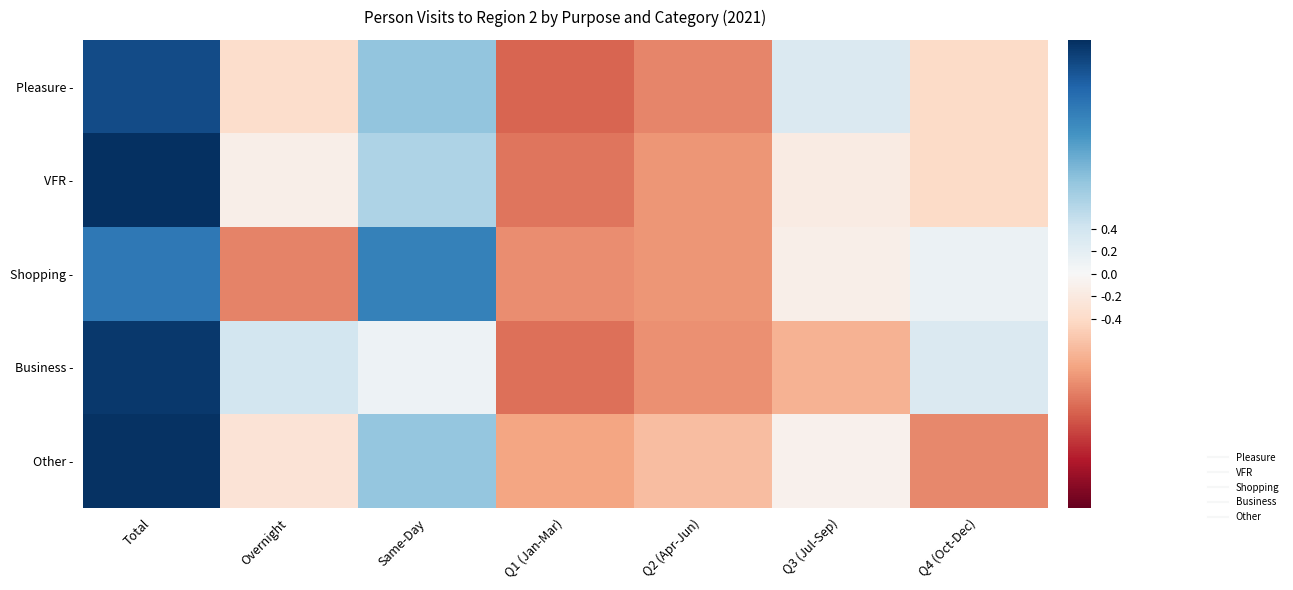

Which series has the widest spread of values?

VFR -